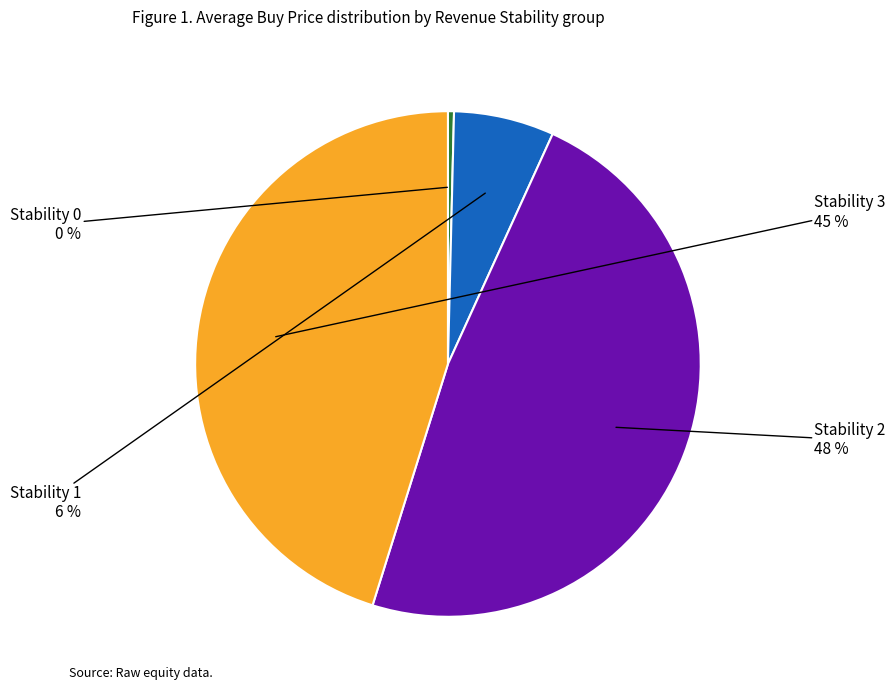

What is the smallest slice in the pie chart?

Stability 0